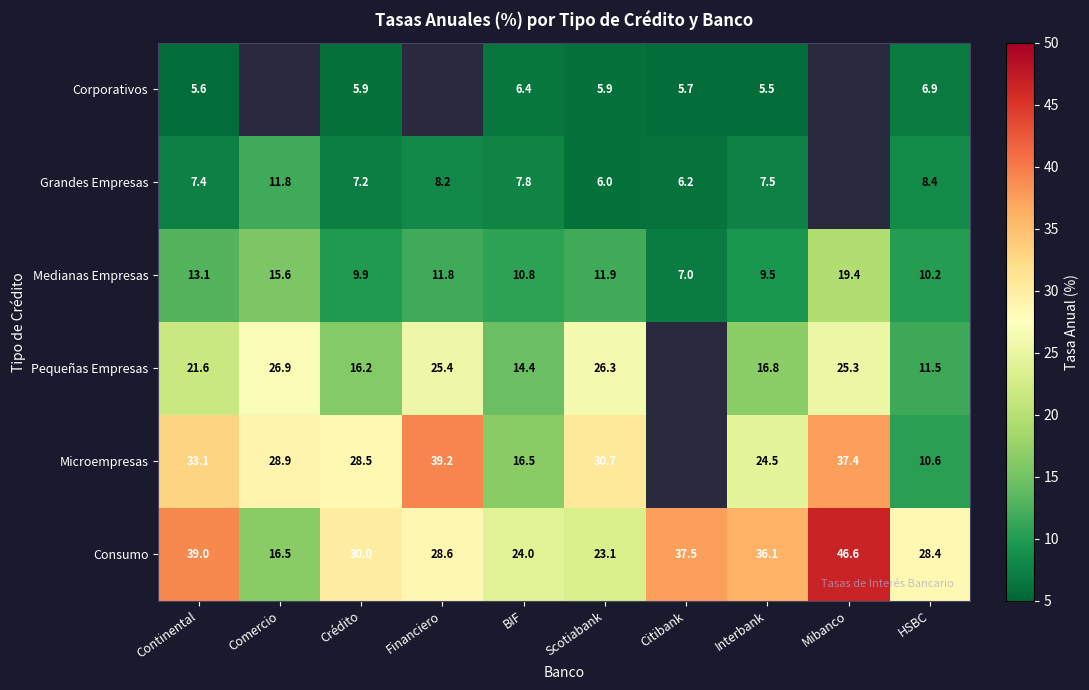

Is the value of Medianas Empresas at Interbank greater than the value of Corporativos at Continental?

Yes